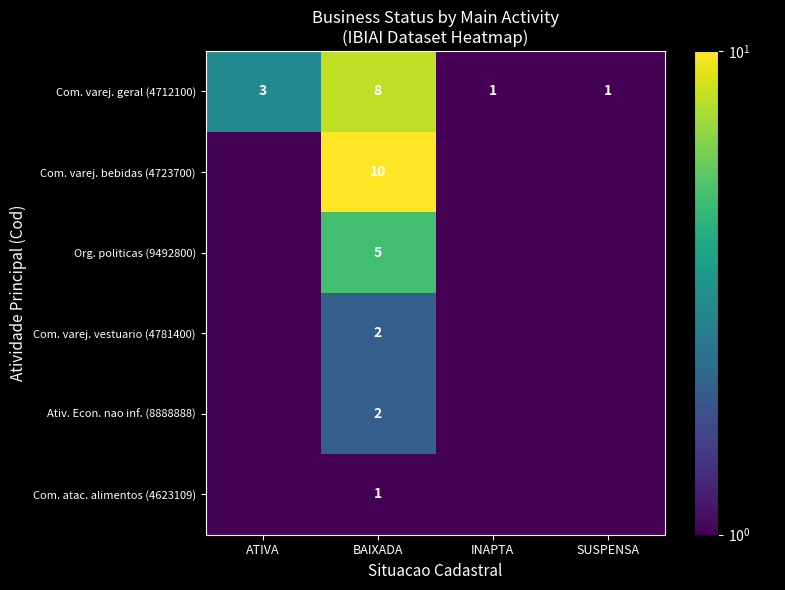

What is the difference between the highest and lowest values at BAIXADA?

9.0